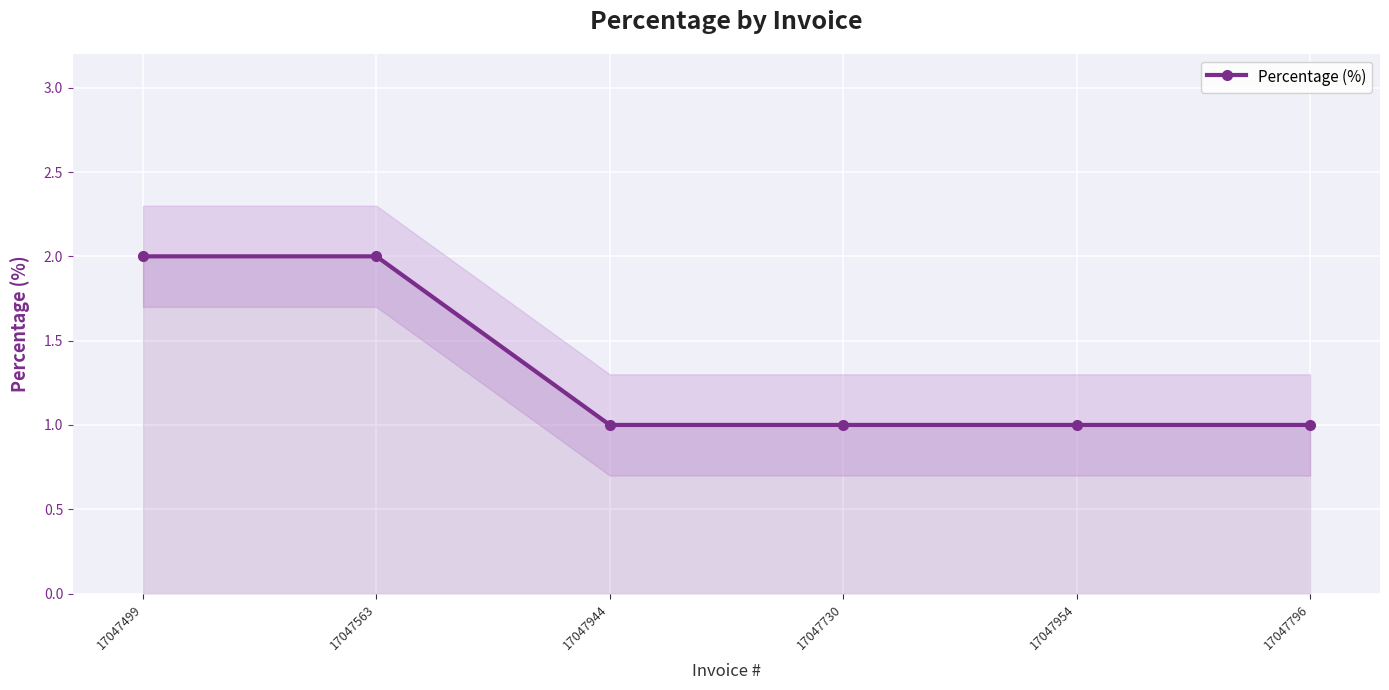

True or false: there are more than 2 points higher than both neighbors.

False